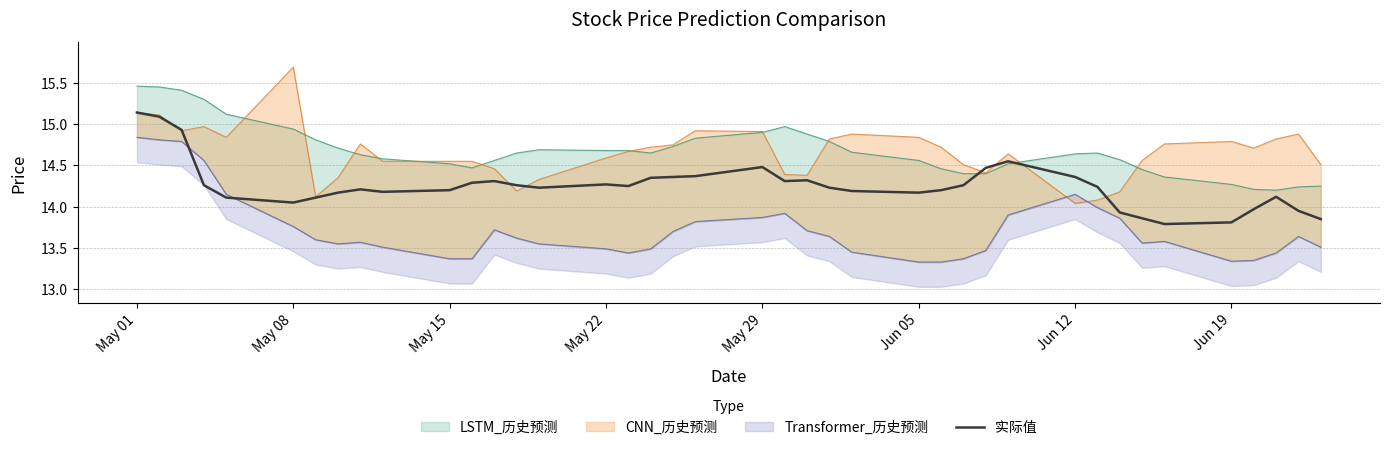

Reading left to right, list all the values displayed in this chart.

15.1	15.1	14.9	14.3	14.1	14.1	14.1	14.2	14.2	14.2	14.2	14.3	14.3	14.3	14.2	14.3	14.2	14.3	14.4	14.4	14.5	14.3	14.3	14.2	14.2	14.2	14.2	14.3	14.5	14.6	14.4	14.2	13.9	13.9	13.8	13.8	14.0	14.1	13.9	13.8